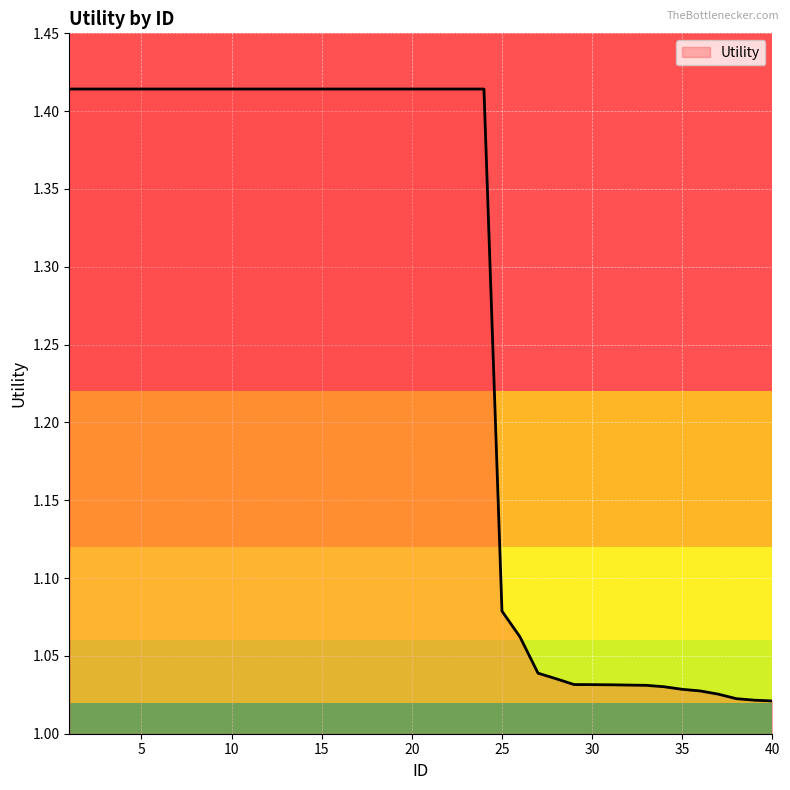

What is the difference between the maximum and minimum values?

0.4